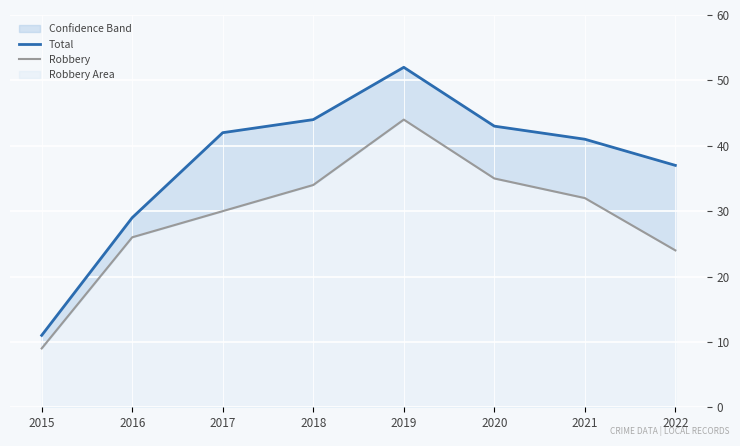

The value of Robbery at 2017 is 17. True or false?

False